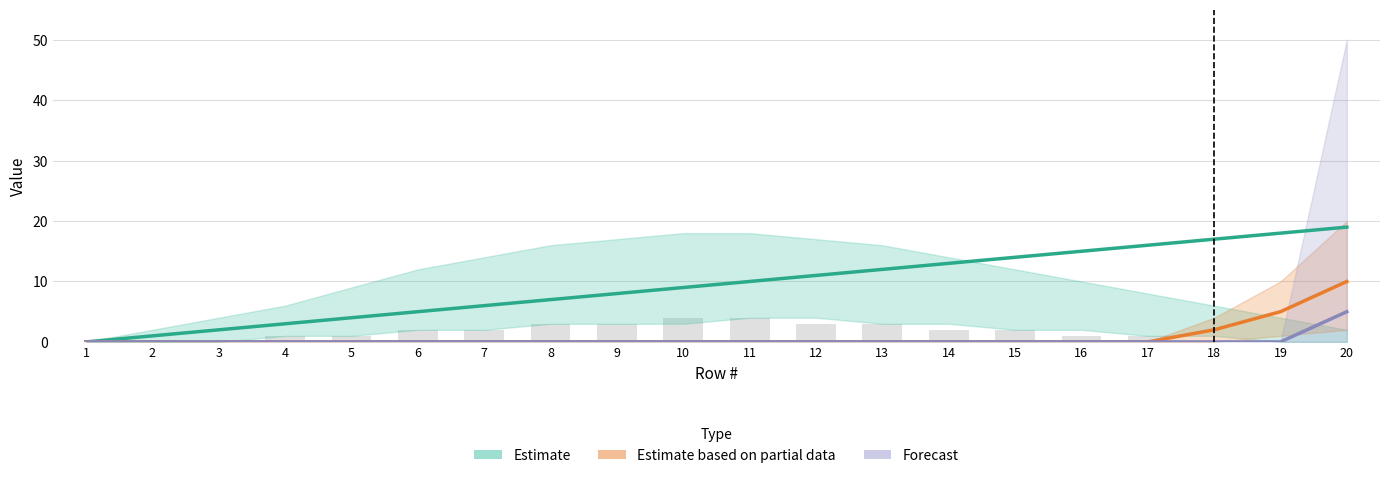

Where is Forecast nearest to the value 2?

1